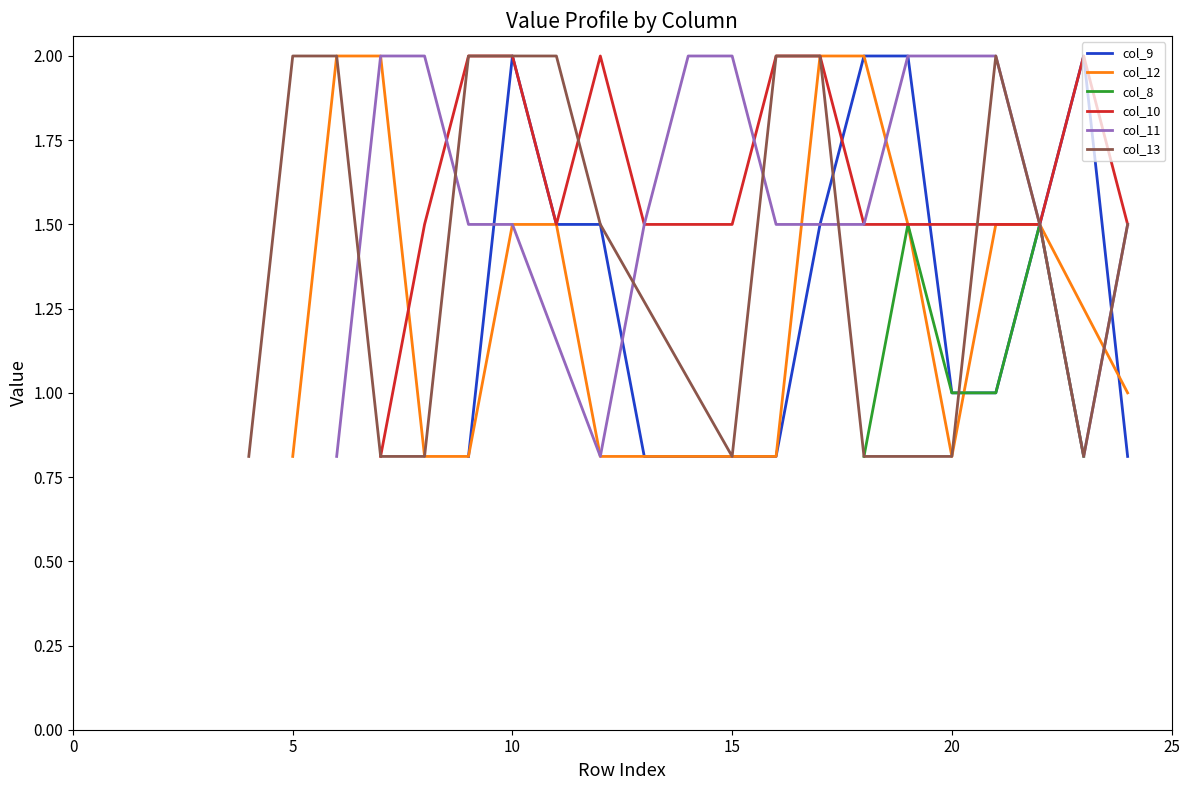

Reading left to right, extract all data points from this chart.

col_9: 0.0	0.0	0.0	0.0	0.0	0.0	0.0	0.0	0.0	0.8	2.0	1.5	1.5	0.8	0.0	0.0	0.8	1.5	2.0	2.0	1.0	1.0	1.5	2.0	0.8	0.0	0.0
col_12: 0.0	0.0	0.0	0.0	0.0	0.8	2.0	2.0	0.8	0.8	1.5	1.5	0.8	0.0	0.8	0.8	0.8	2.0	2.0	1.5	0.8	1.5	1.5	0.0	1.0	0.0	0.0
col_8: 0.0	0.0	0.0	0.0	0.0	0.0	0.0	0.0	0.0	0.0	0.0	0.0	0.0	0.0	0.0	0.0	0.0	0.0	0.8	1.5	1.0	1.0	1.5	0.8	0.0	0.0	0.0
col_10: 0.0	0.0	0.0	0.0	0.0	0.0	0.0	0.8	1.5	2.0	2.0	1.5	2.0	1.5	1.5	1.5	2.0	2.0	1.5	1.5	1.5	1.5	1.5	2.0	1.5	0.0	0.0
col_11: 0.0	0.0	0.0	0.0	0.0	0.0	0.8	2.0	2.0	1.5	1.5	0.0	0.8	1.5	2.0	2.0	1.5	1.5	1.5	2.0	2.0	2.0	1.5	0.8	1.5	0.0	0.0
col_13: 0.0	0.0	0.0	0.0	0.8	2.0	2.0	0.8	0.8	2.0	2.0	2.0	1.5	0.0	0.0	0.8	2.0	2.0	0.8	0.0	0.8	2.0	1.5	0.8	1.5	0.0	0.0